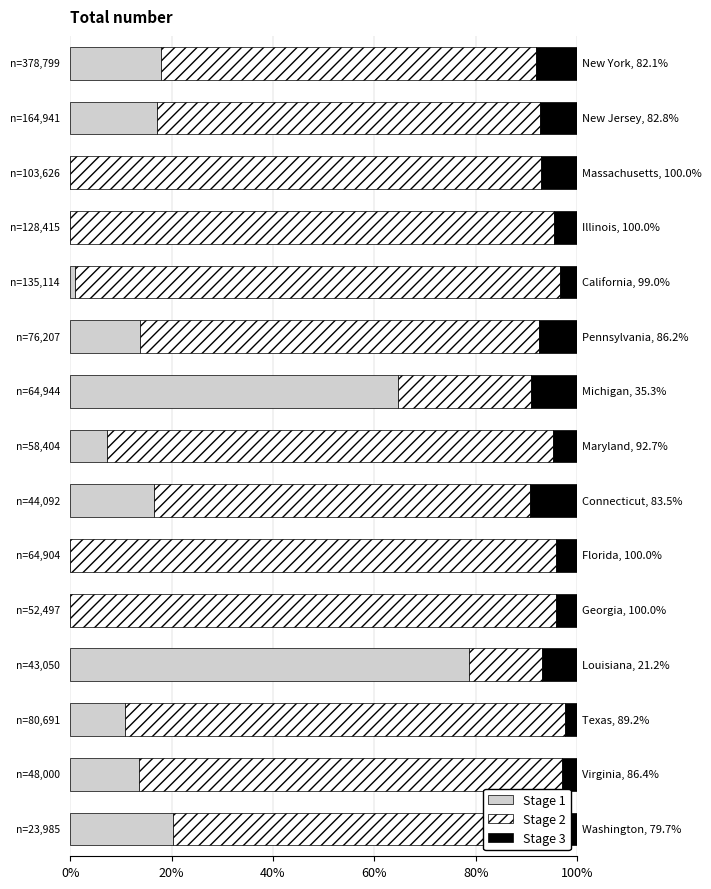

What is the sum of all Stage 1 values?

261.8